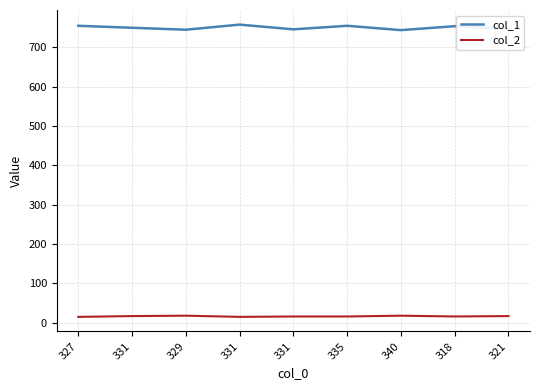

Does the chart display data point markers on the line(s)?

No